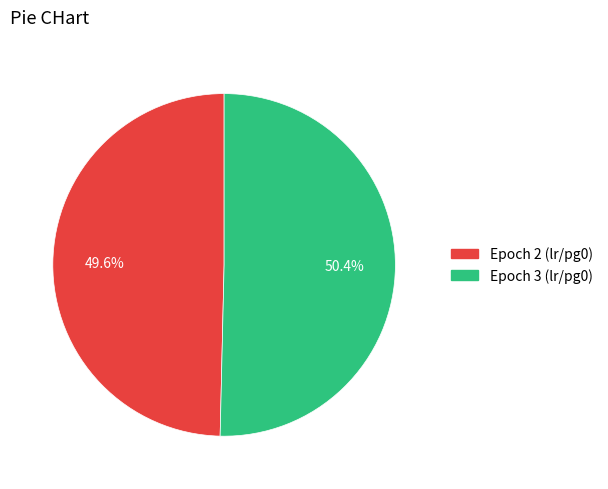

Which category has the biggest portion of the pie?

Epoch 3 (lr/pg0)